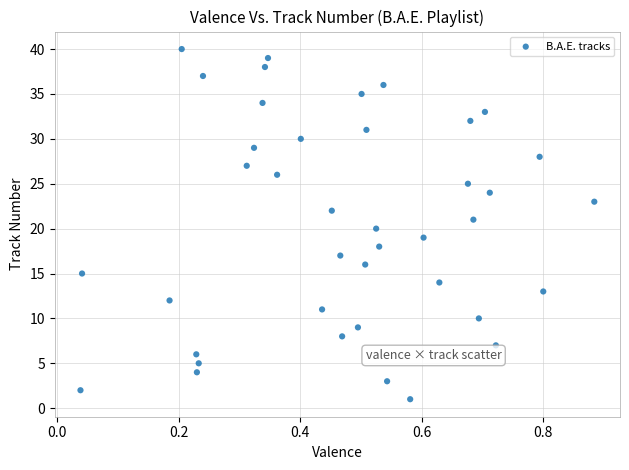

What is the range of Y values (max minus min)?

39